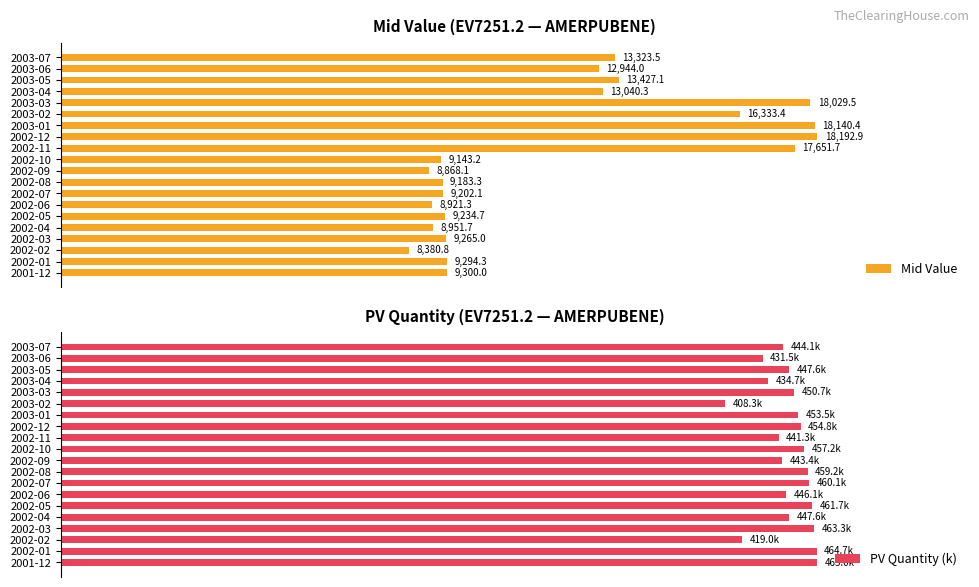

At which label does PV Quantity (k) reach its minimum?

2003-02